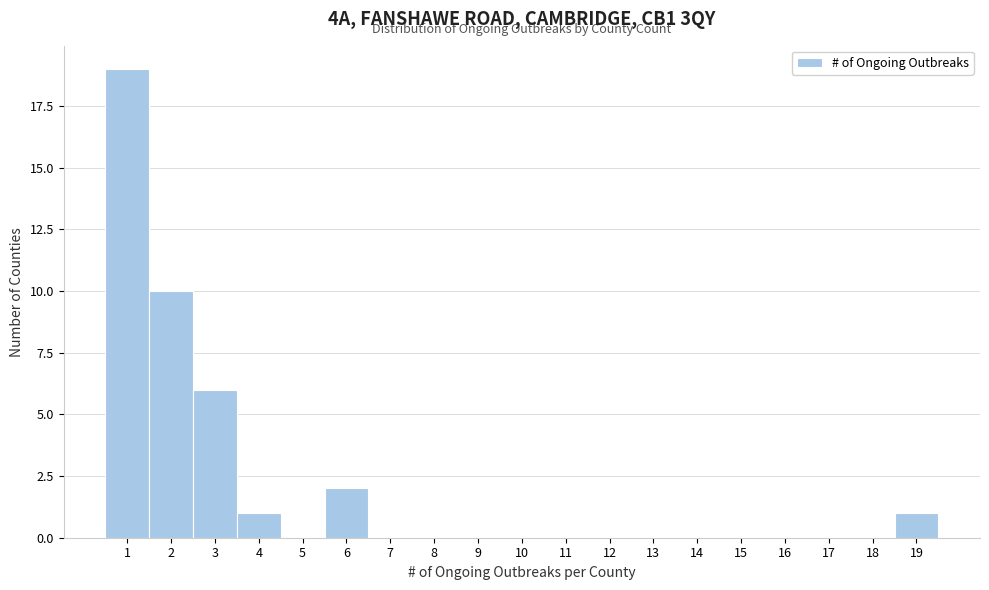

What is the height of the bar covering 2.5 to 3.5 on the x-axis? The values are not printed on the chart, so give them approximately, as read against the axis.

6